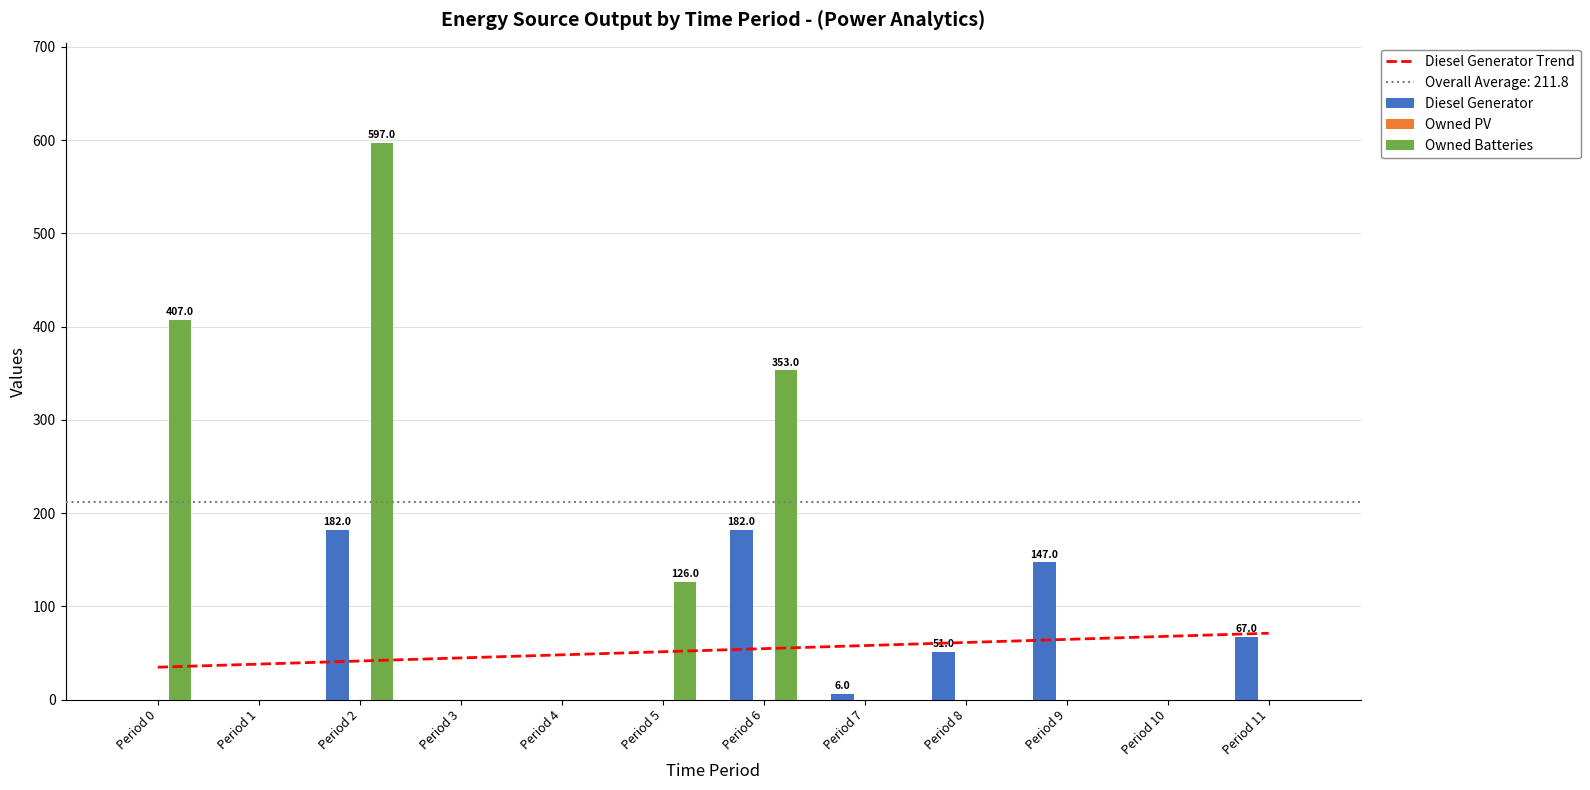

Are the bars grouped side by side (vs. stacked)?

Yes